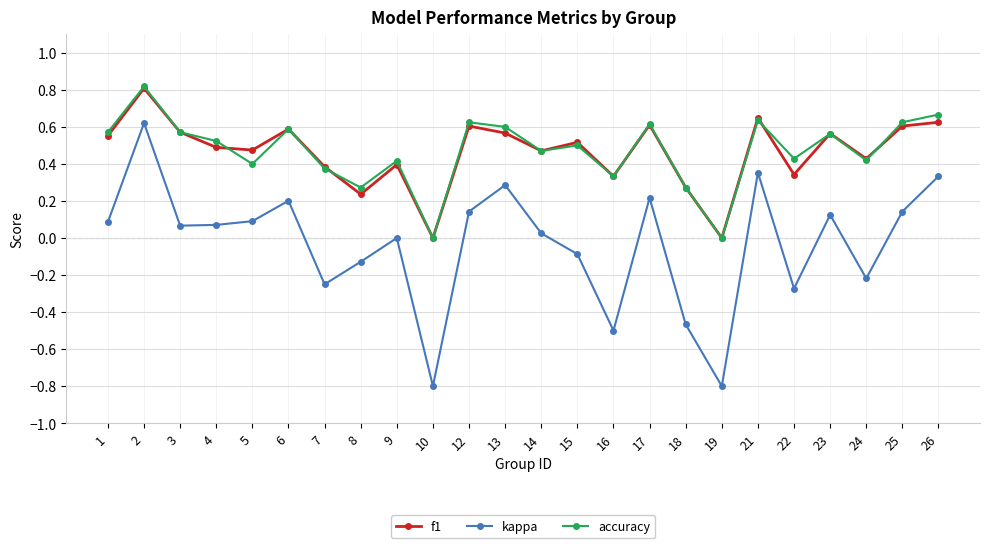

True or false: f1 has a value of 0.4 at 7.

True